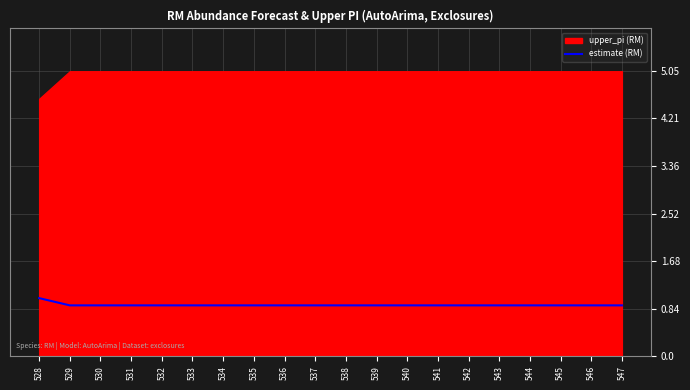

What is the maximum value for estimate (RM)?

1.0